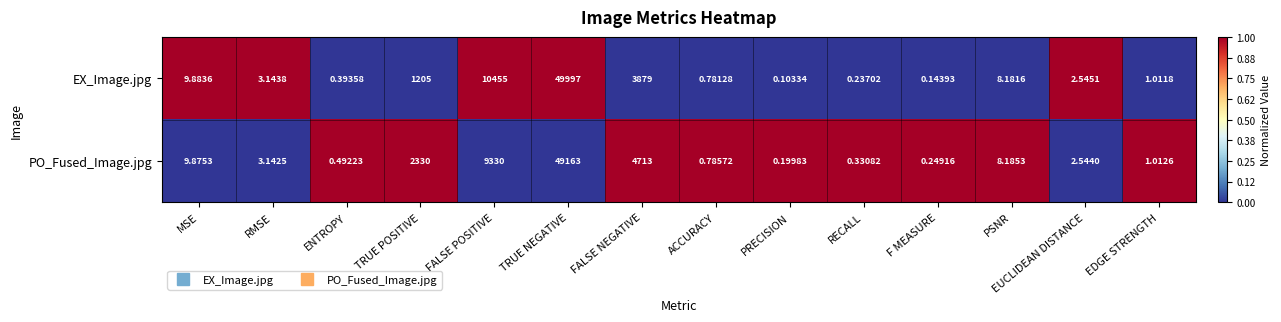

Which category has the lowest value in the EX_Image.jpg series?

PRECISION